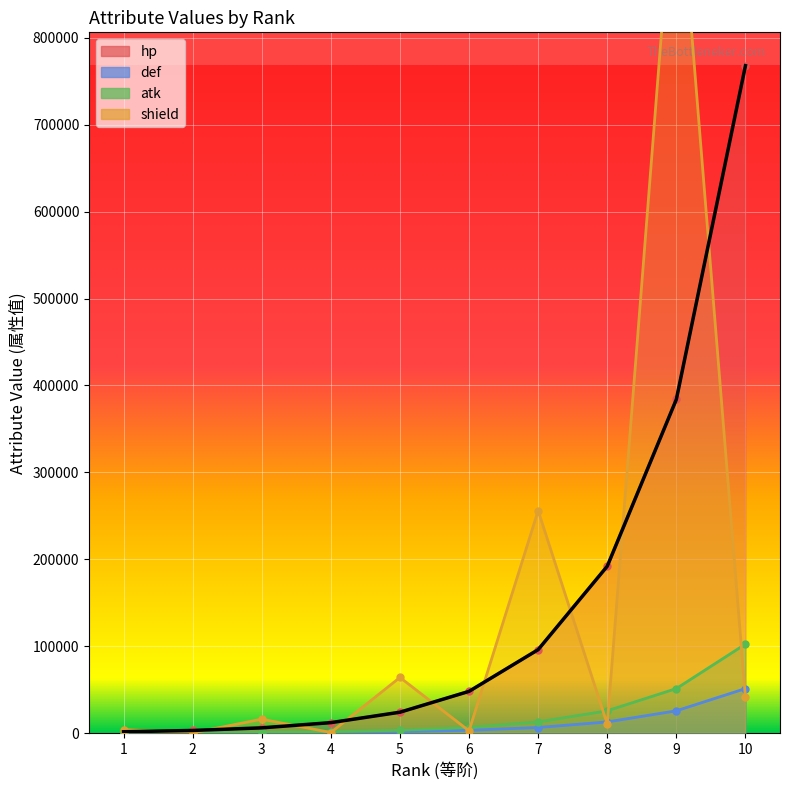

How many intersections are there between hp and shield?

9